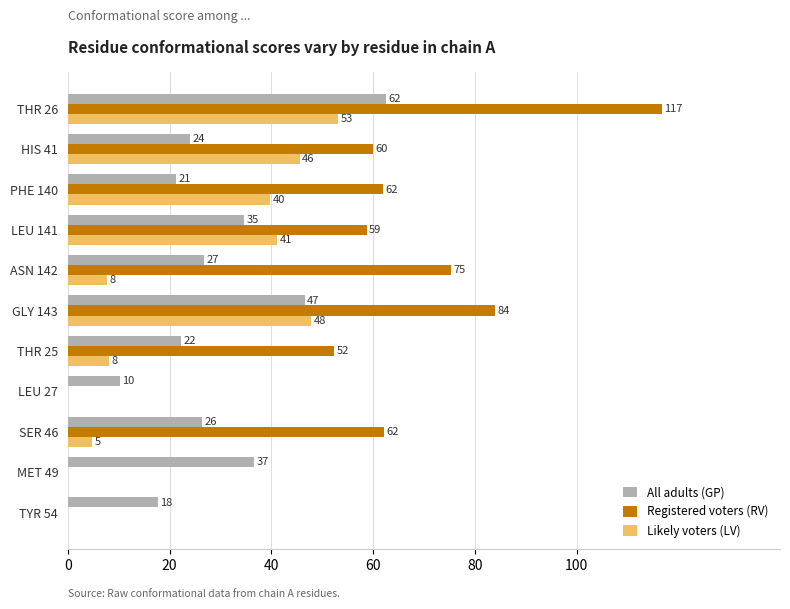

Which series has the widest spread of values?

Registered voters (RV)